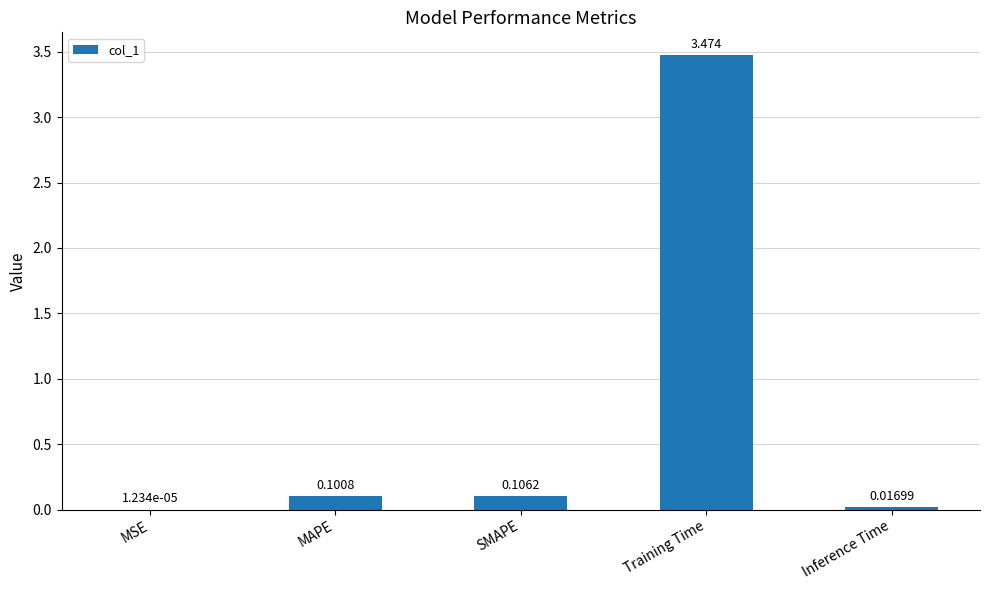

At which category does the chart reach its peak across all series?

Training Time